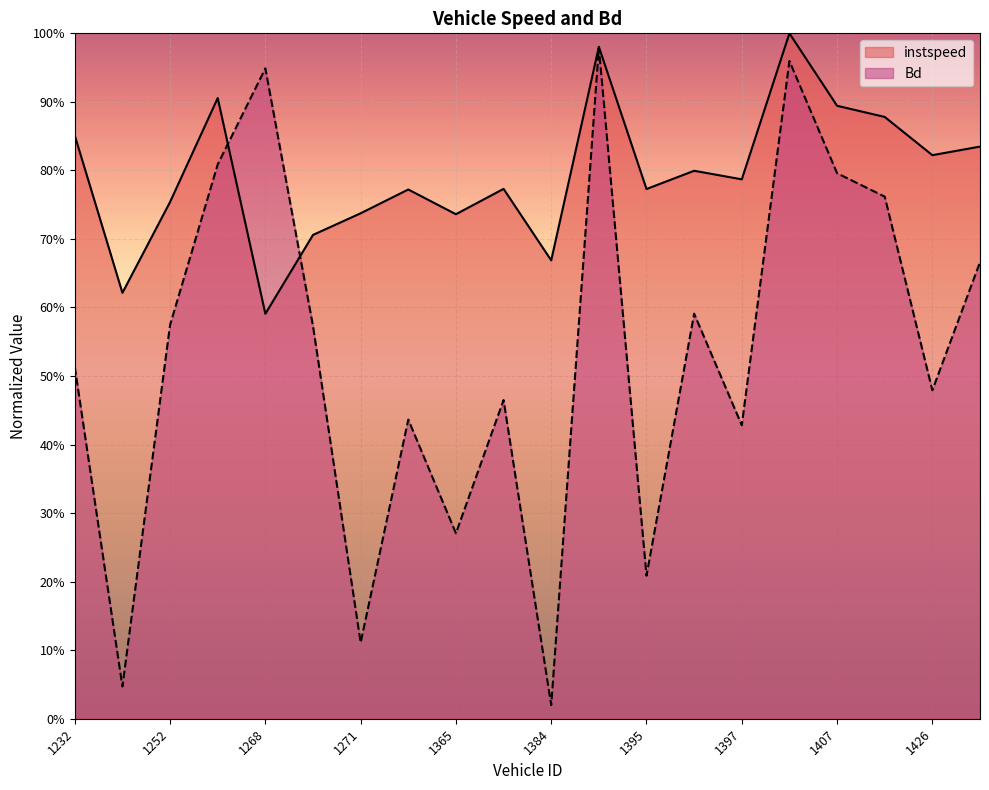

Does the chart display data point markers on the line(s)?

No